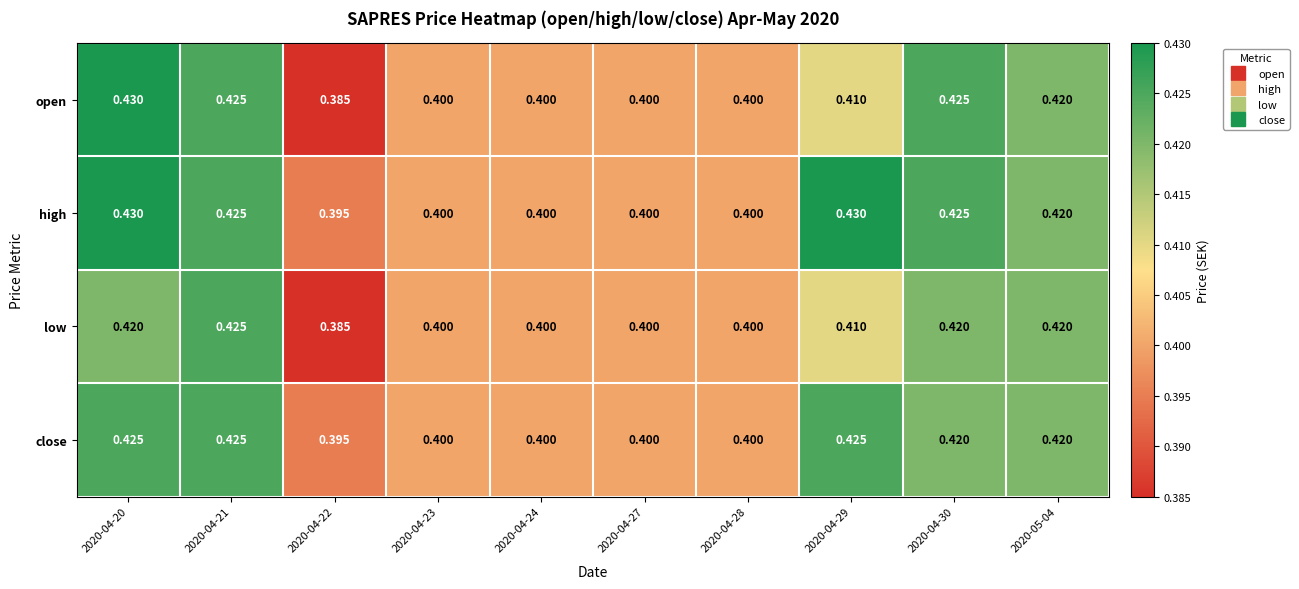

List the series in order of their overall mean, lowest first.

low, open, close, high